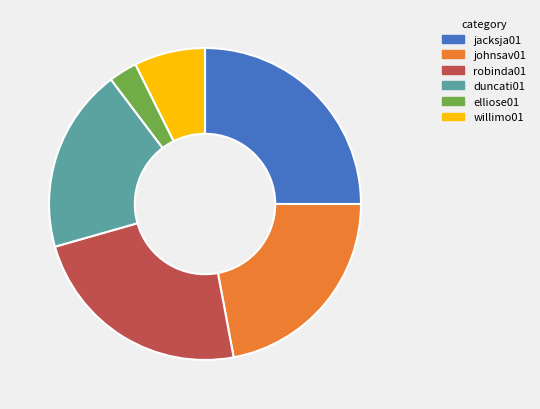

Does johnsav01 represent more than half of the total?

No